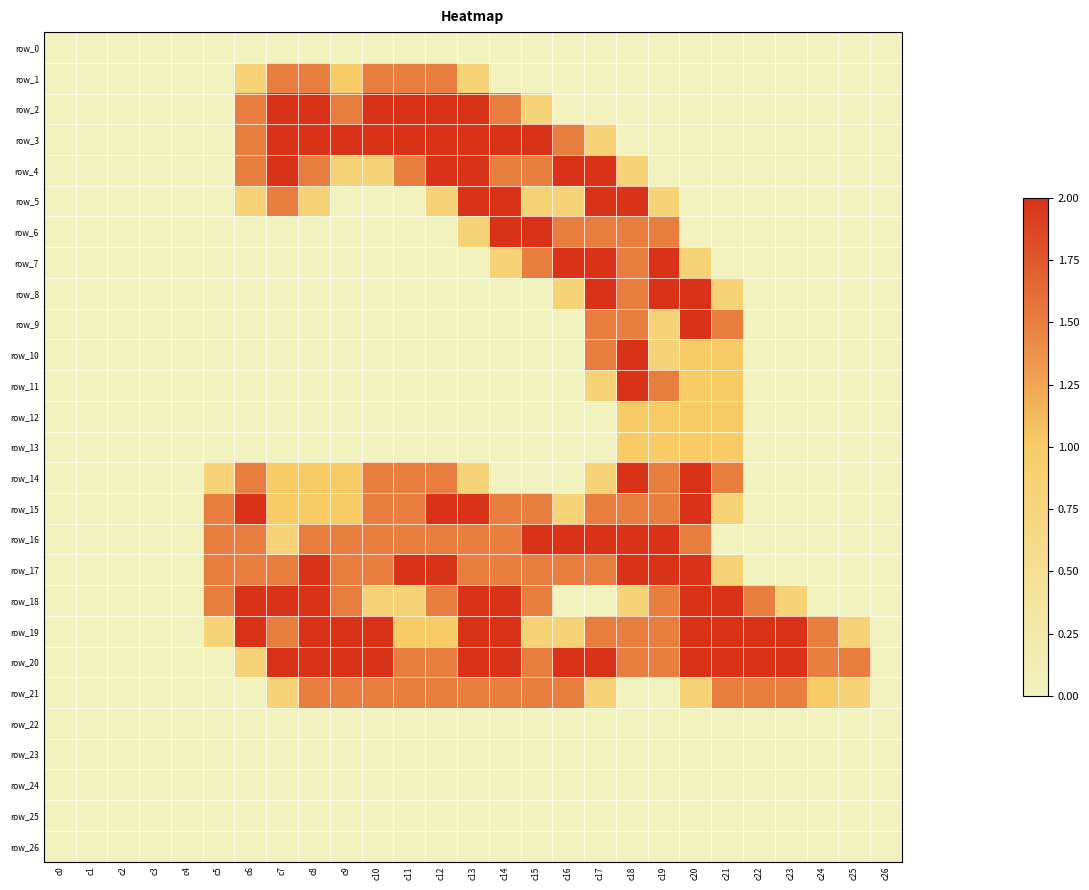

How many values in row_13 are above zero?

4